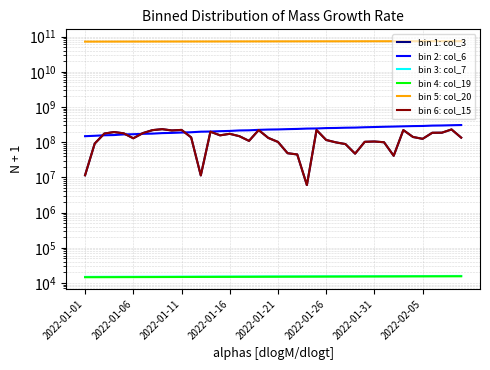

How many distinct data groups are displayed?

6